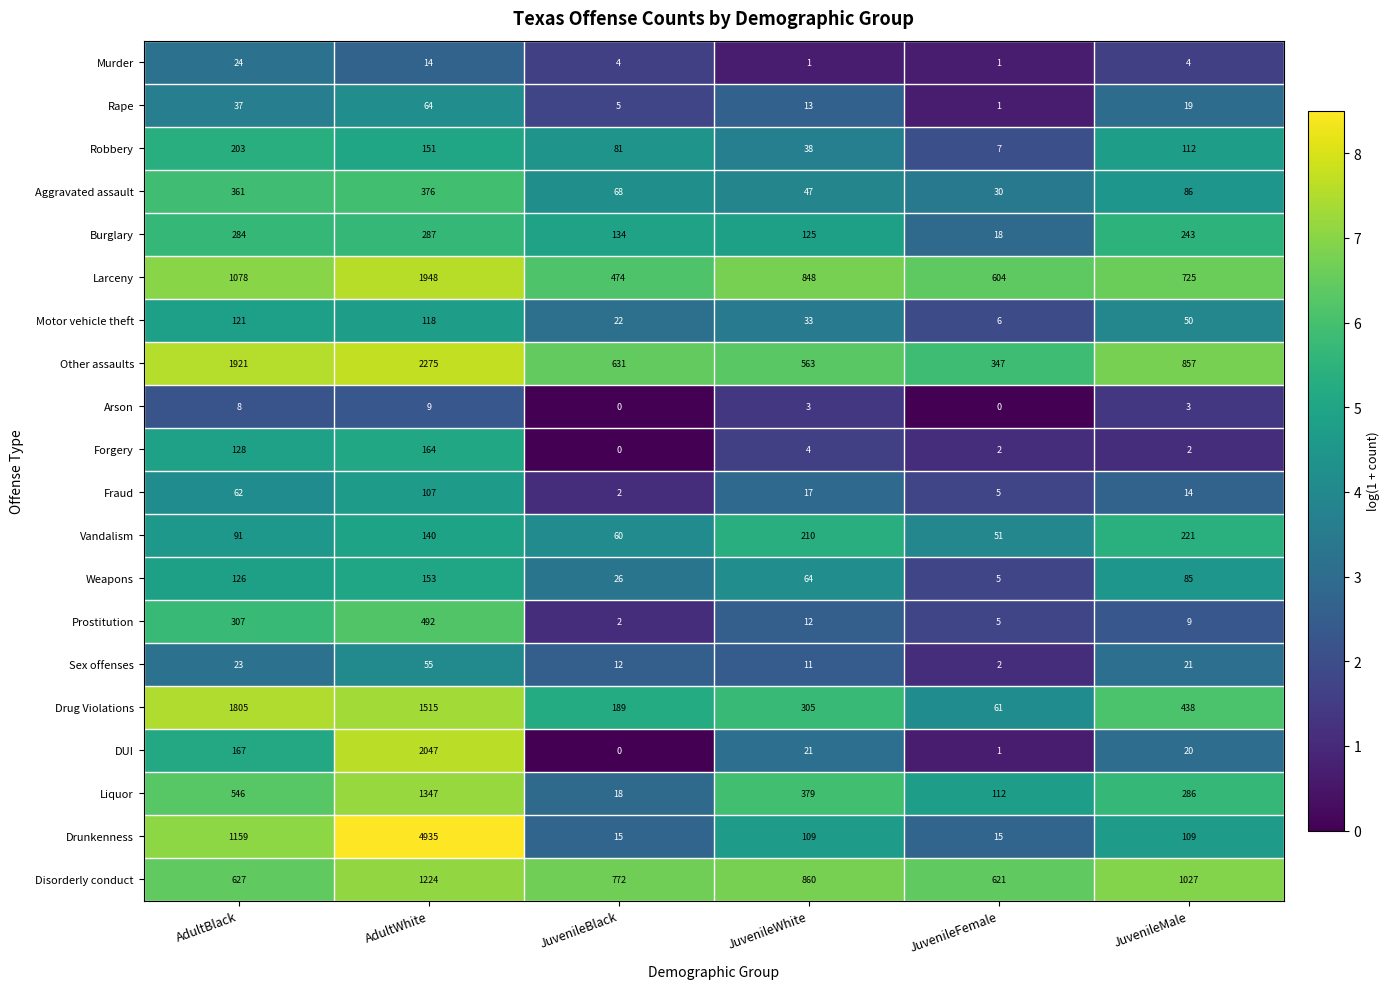

Where does the Sex offenses series first go above 21?

AdultBlack